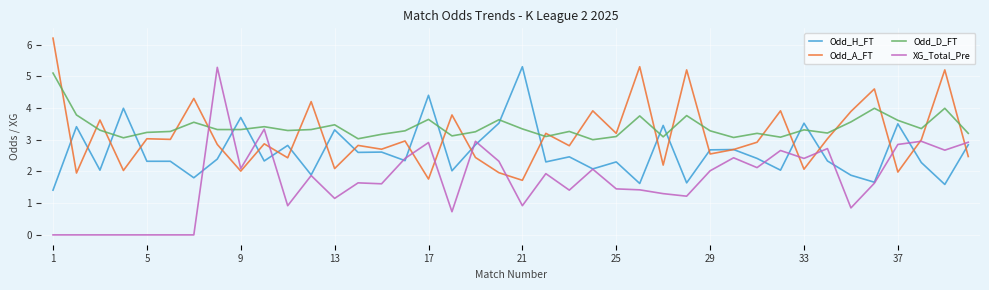

Does the chart have visible grid lines?

Yes